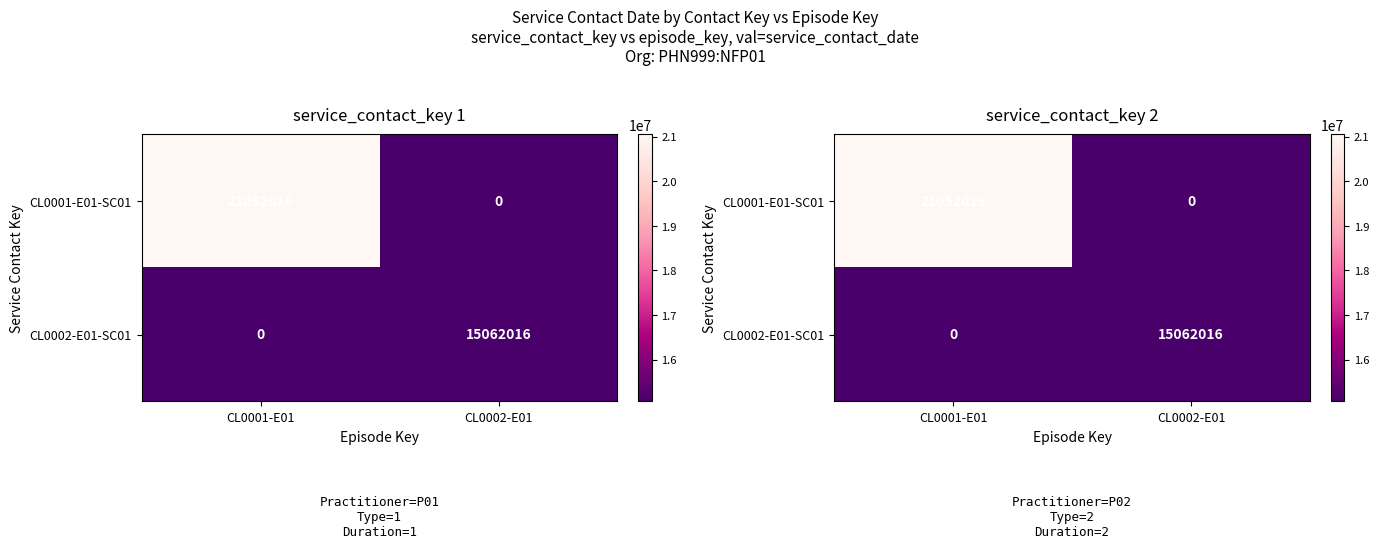

Which category has the highest value across all series?

CL0001-E01